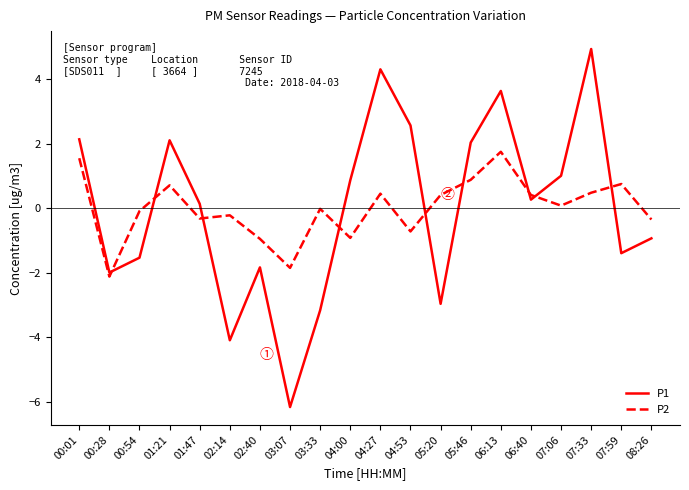

How many interior local peaks does the P2 series have?

6